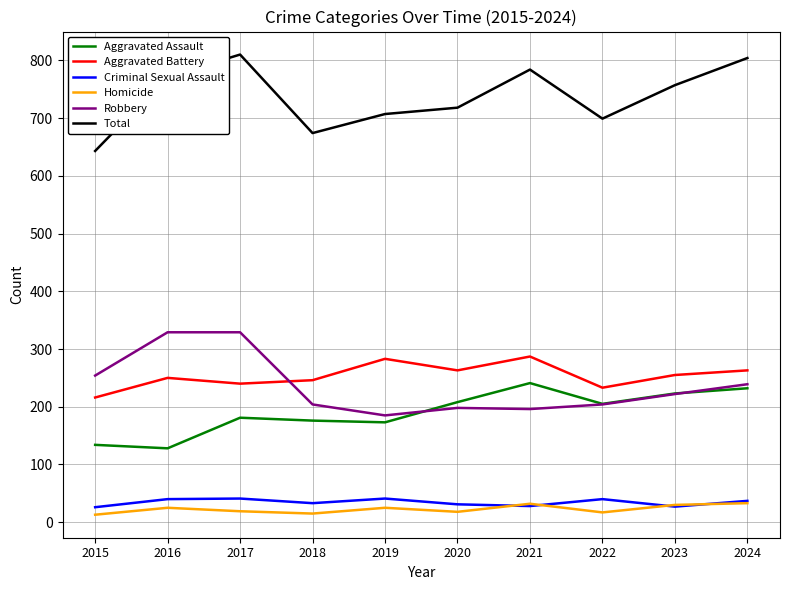

What is the total value across all series at 2023?

1514